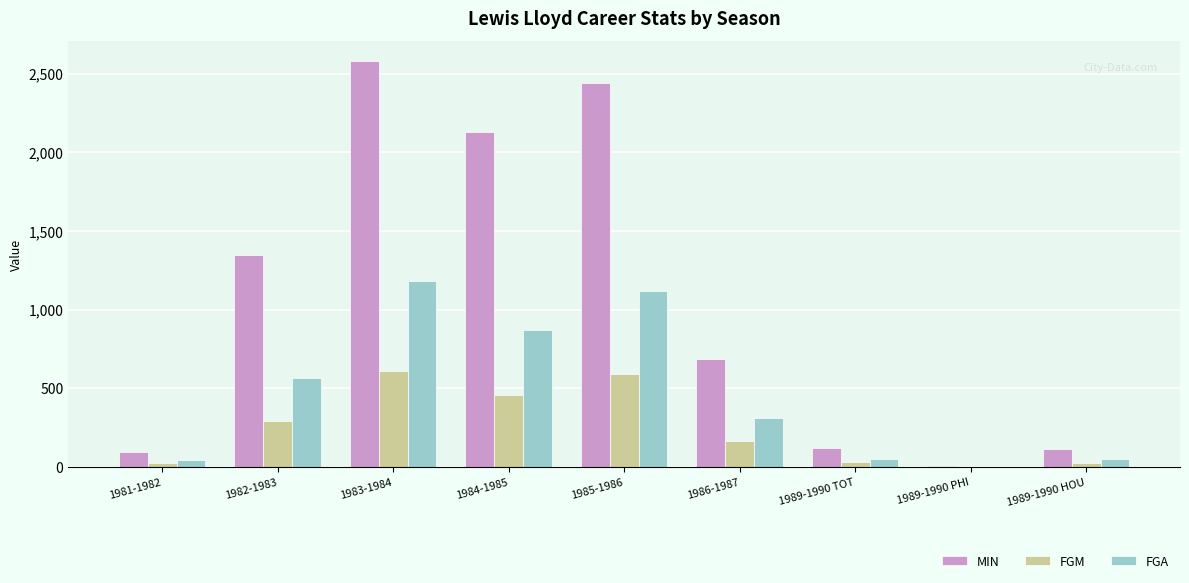

At which label is MIN closest to 1294?

1982-1983